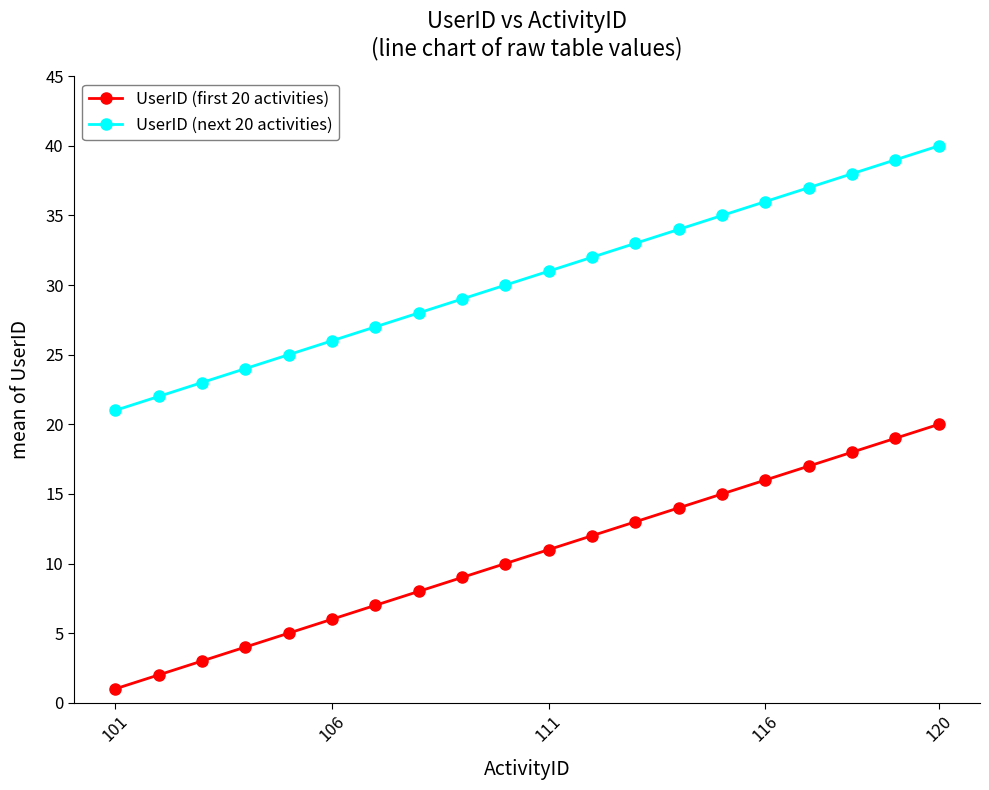

What is the maximum value for UserID (next 20 activities)?

40